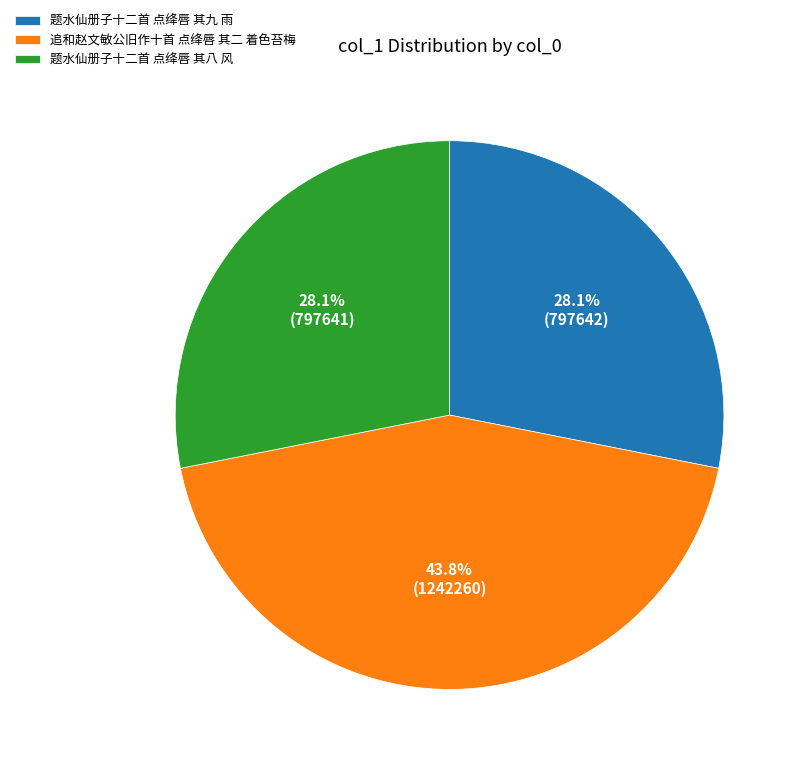

Is it true that 题水仙册子十二首 点绛唇 其八 风 is 28% of the pie?

True